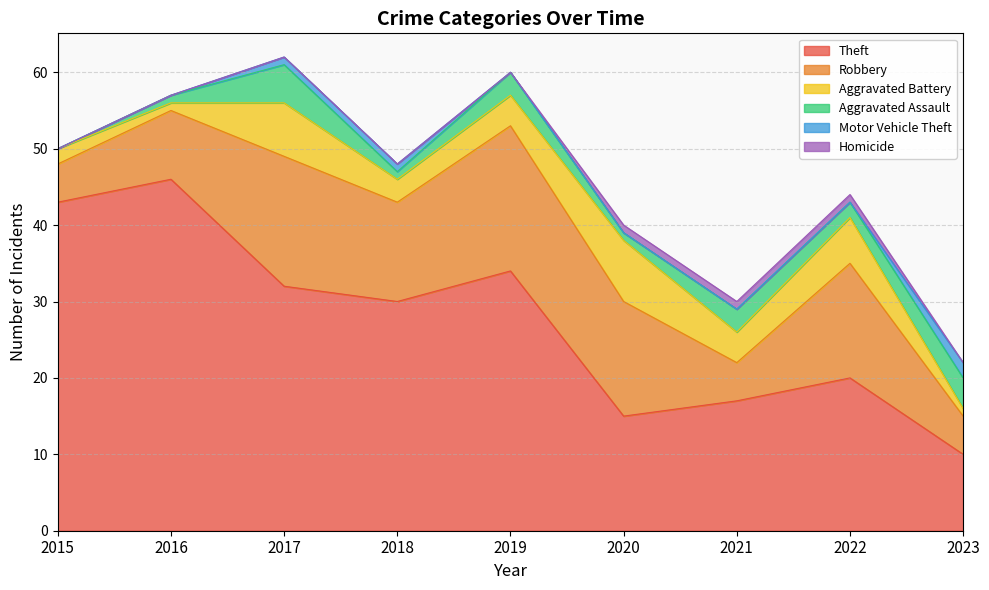

What is the sum of all Aggravated Assault values?

20